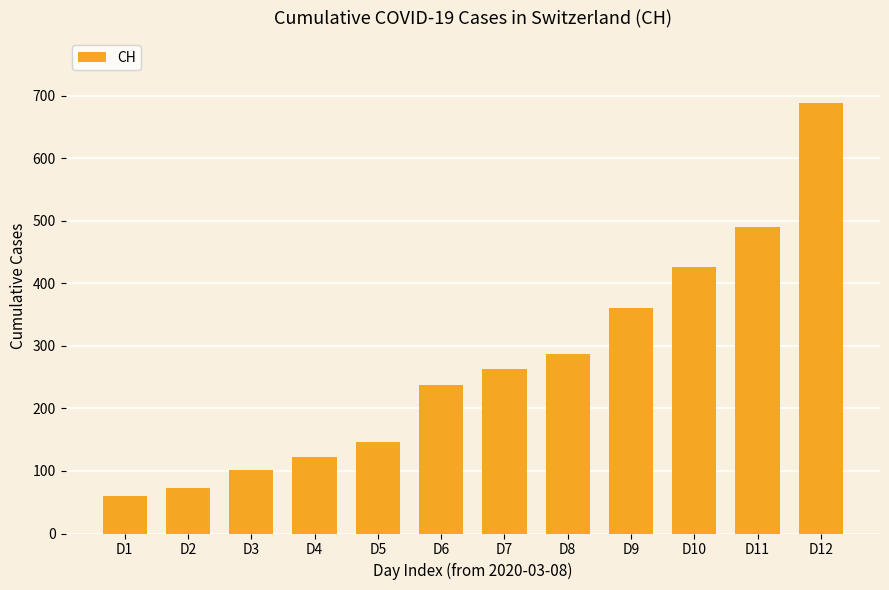

How many series are shown in this chart?

1